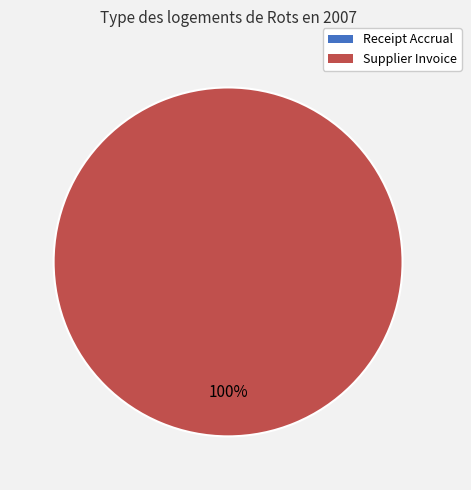

How many segments does this pie chart have?

2